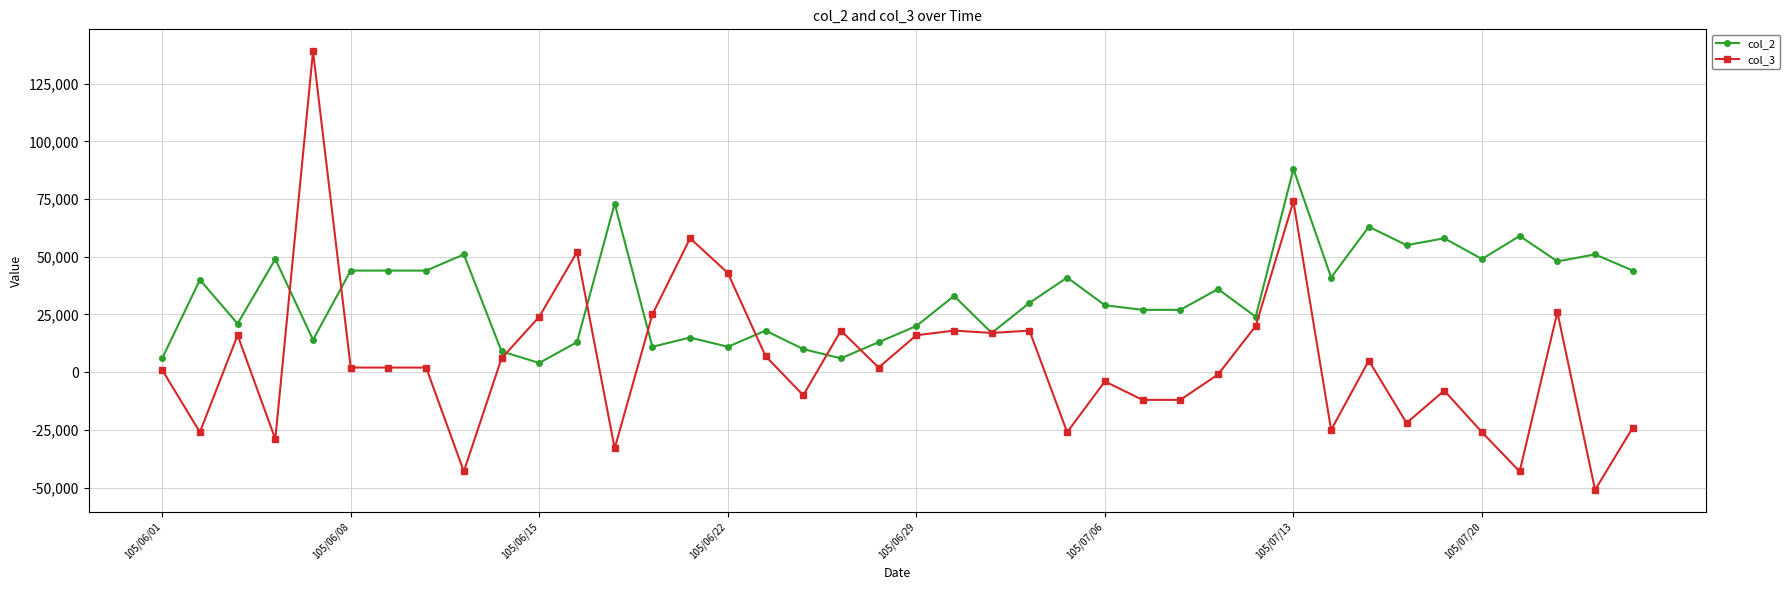

Rank the series by their average value, from highest to lowest.

col_2, col_3